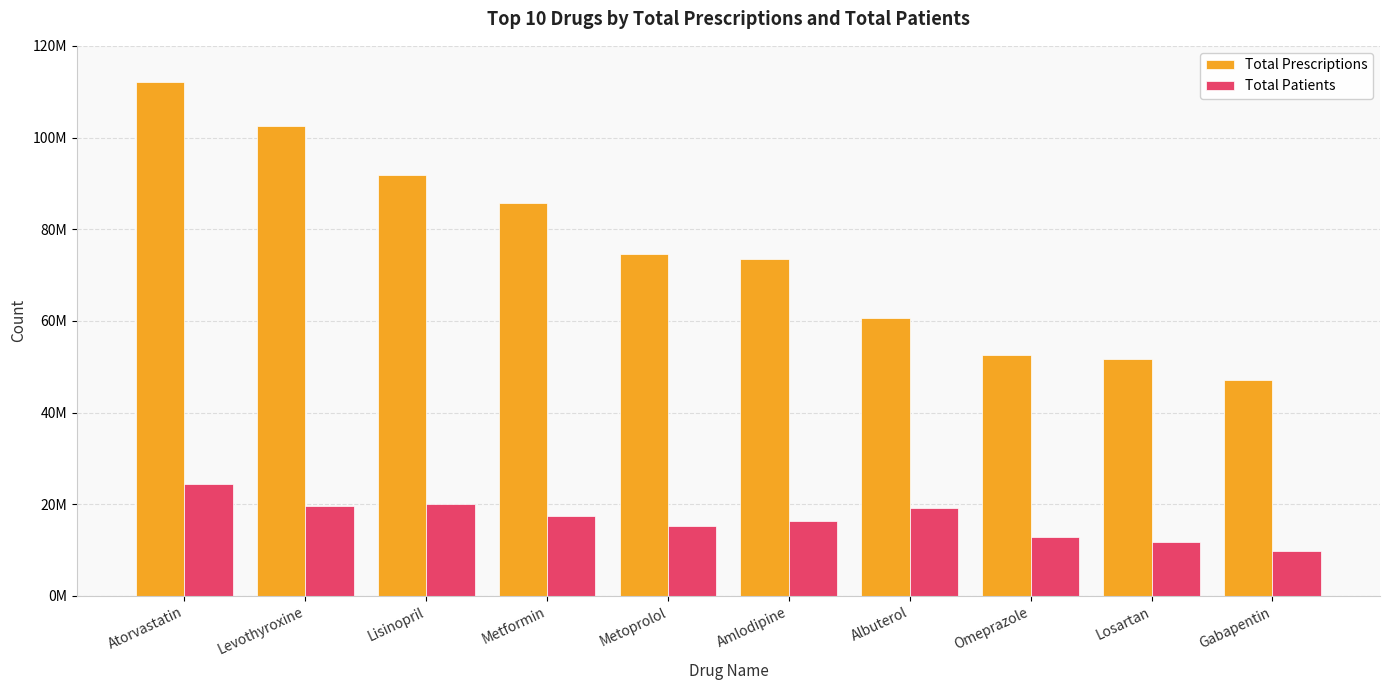

Reading right to left, what are all the values shown in this chart?

Total Prescriptions: 47149505	51773869	52546641	60679987	73542114	74578817	85739443	91862708	102595103	112104359
Total Patients: 9818634	11760646	12869290	19085418	16419181	15177787	17430765	19990170	19698087	24493971